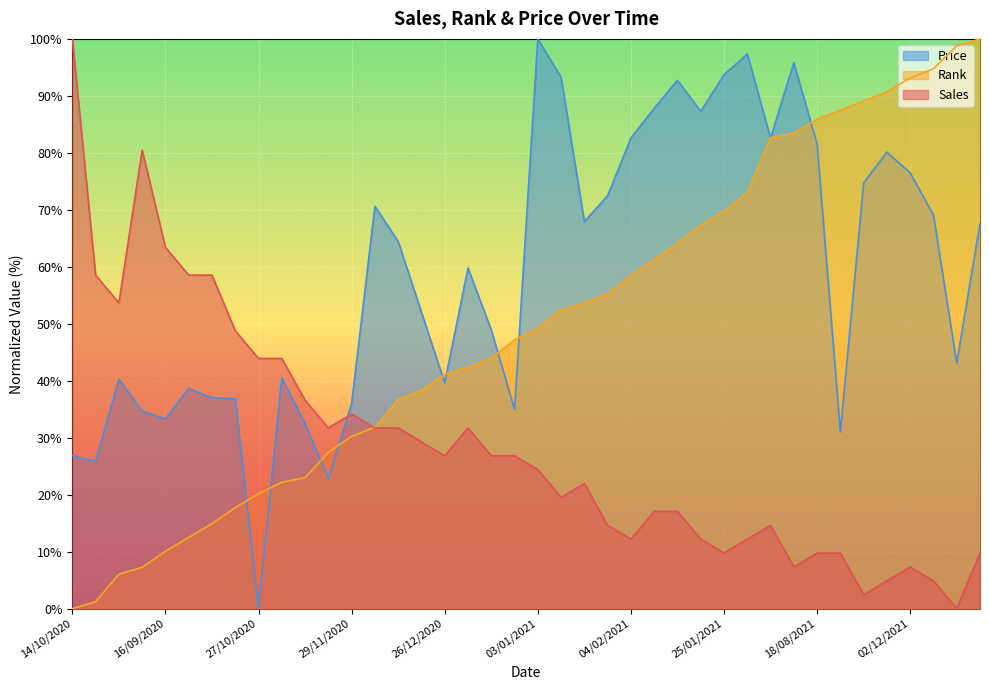

What is the average value of the Rank series?

49.6